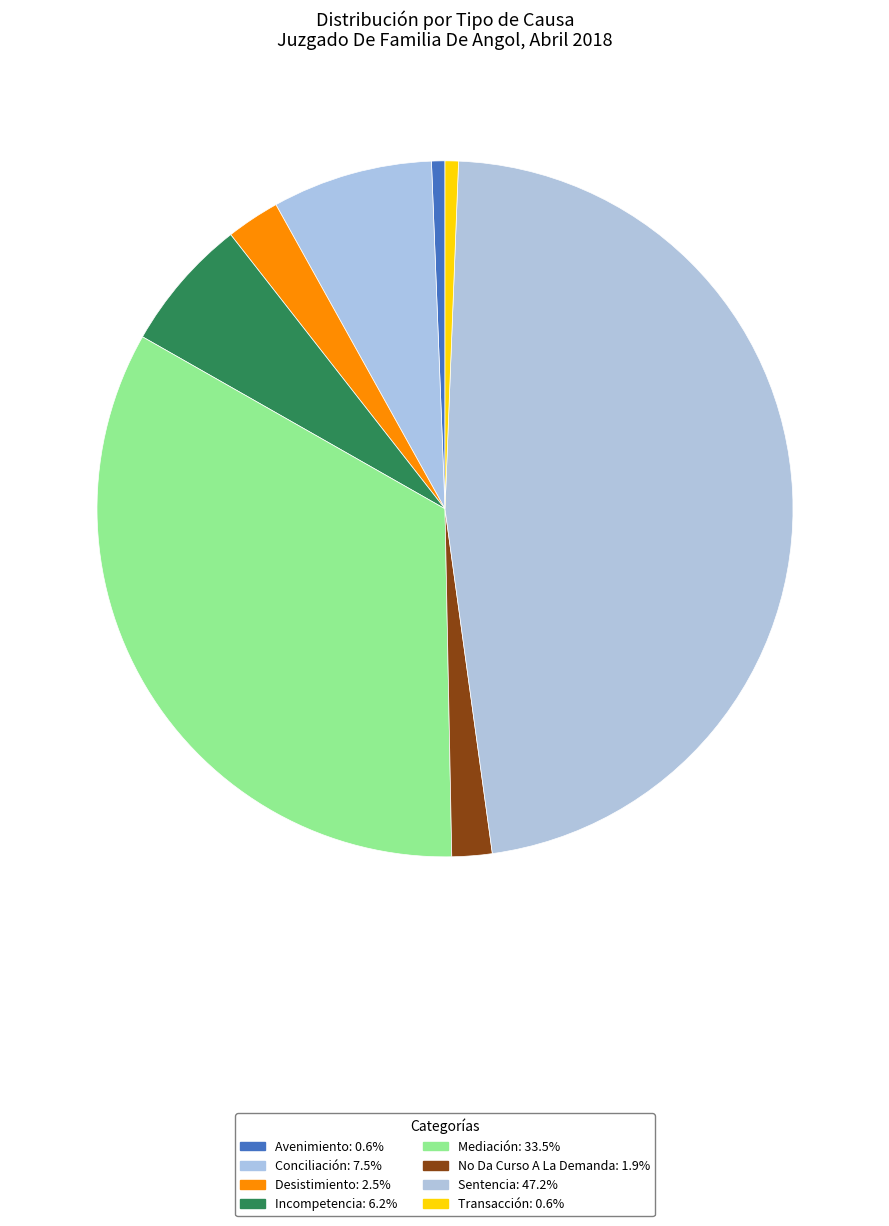

Combined, do Mediación and Sentencia account for over 50%?

Yes